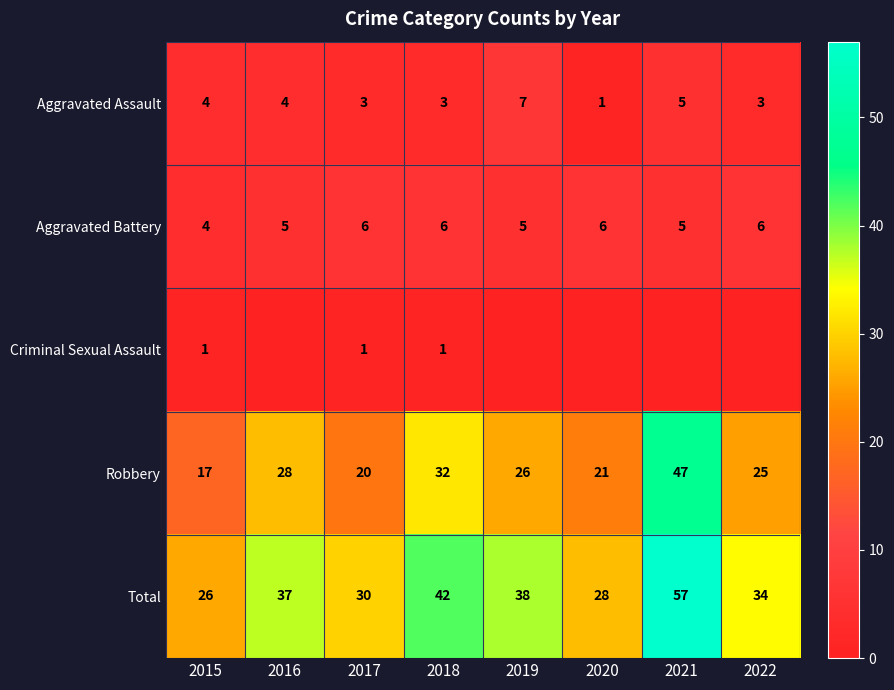

Between 2022 and 2021, which is larger?

2021